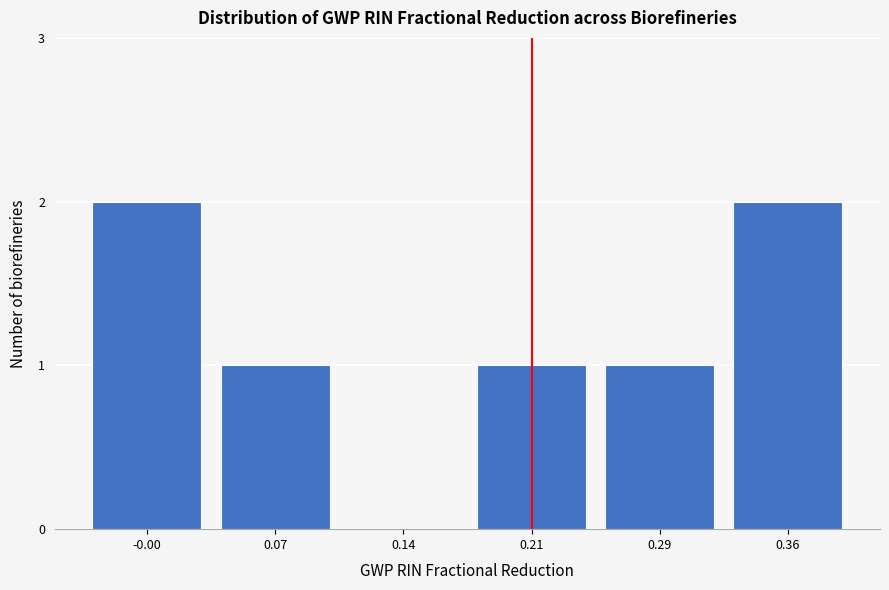

Reading left to right, what are all the values shown in this chart?

-0.00=2	0.07=1	0.14=0	0.21=1	0.29=1	0.36=2